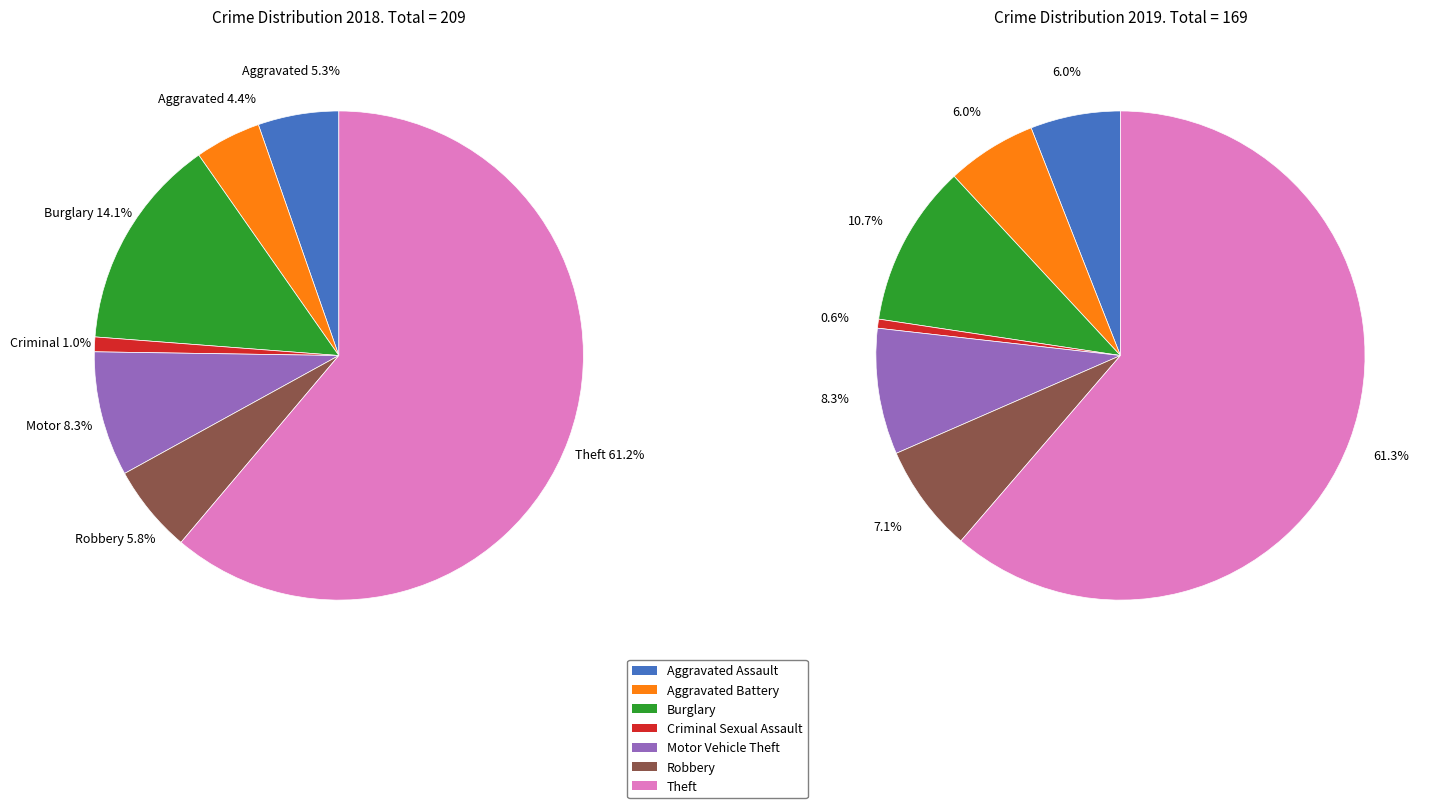

To the nearest percent, what is the average slice percentage?

14%